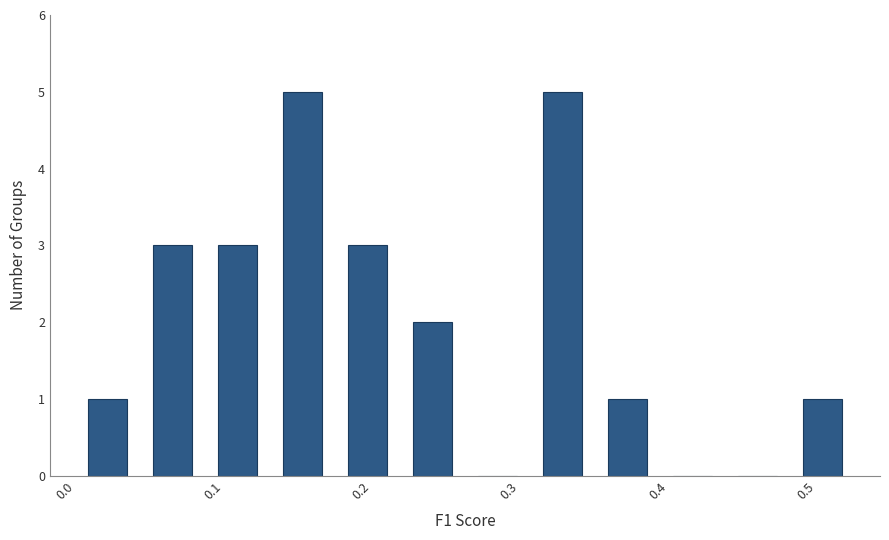

Reading left to right, list every bar in this chart as the range it spans on the x-axis followed by its height. Neither the bar edges nor the heights are printed on the chart, so give them approximately, as read against the axes.

0.01 to 0.05: 1
0.05 to 0.09: 3
0.09 to 0.14: 3
0.14 to 0.18: 5
0.18 to 0.23: 3
0.23 to 0.27: 2
0.27 to 0.31: 0
0.31 to 0.36: 5
0.36 to 0.40: 1
0.40 to 0.45: 0
0.45 to 0.49: 0
0.49 to 0.53: 1